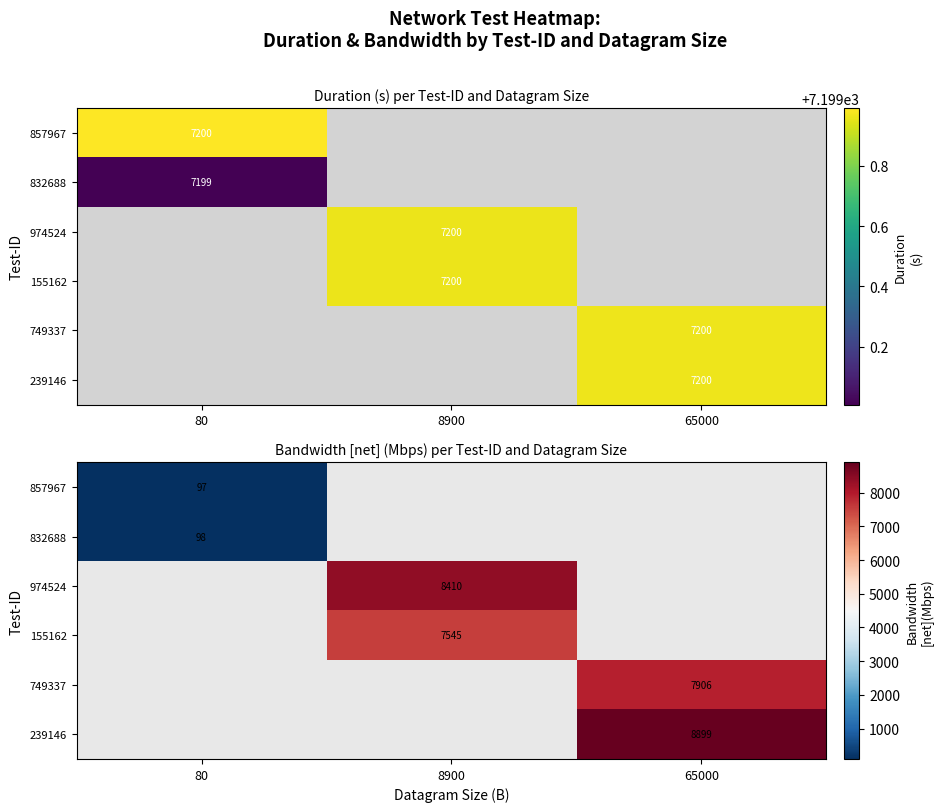

List the labels in order of 857967 value, smallest first.

80, 8900, 65000